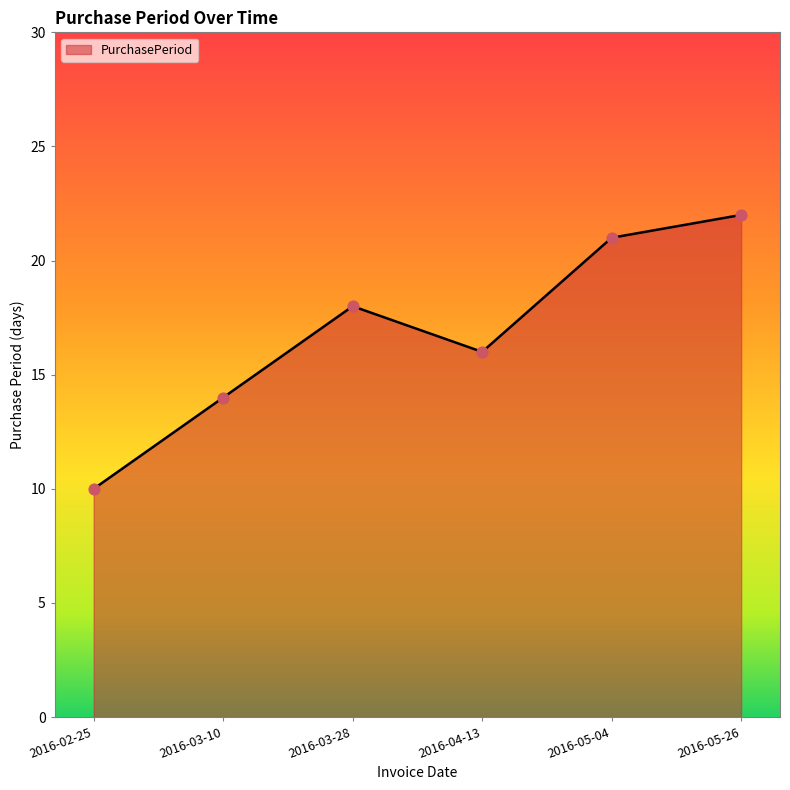

Which has a higher value, 2016-03-28 or 2016-05-04?

2016-05-04